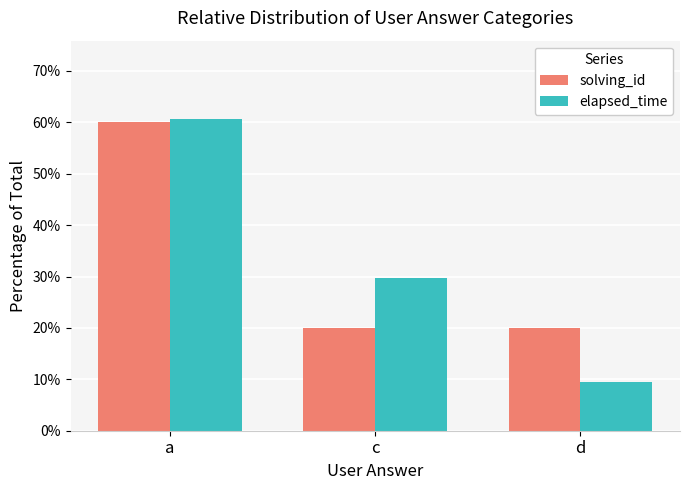

What is the smallest value displayed?

9.5